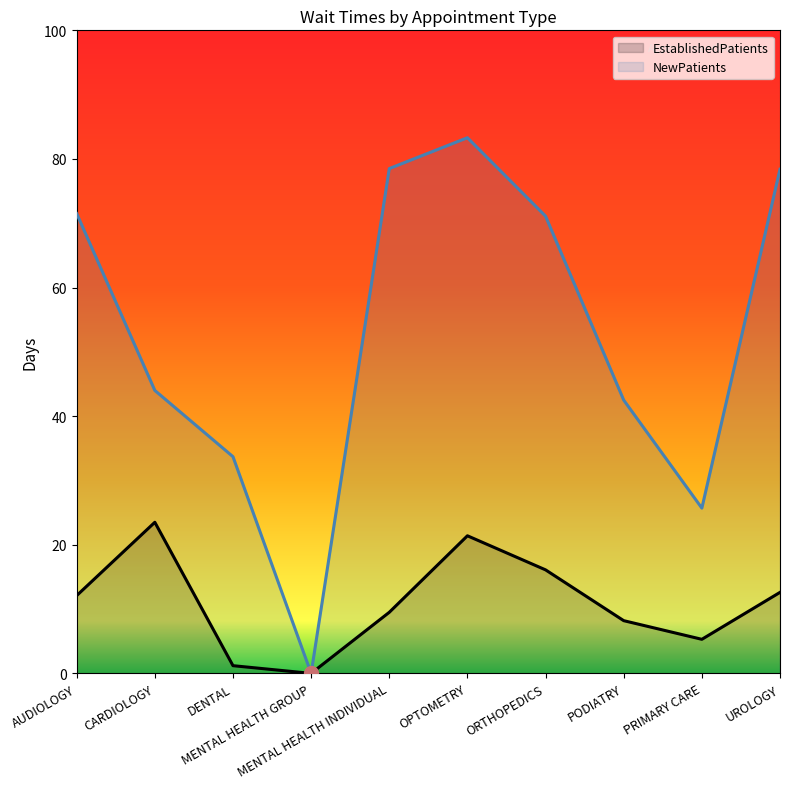

At which category is the sum across all series the highest?

OPTOMETRY